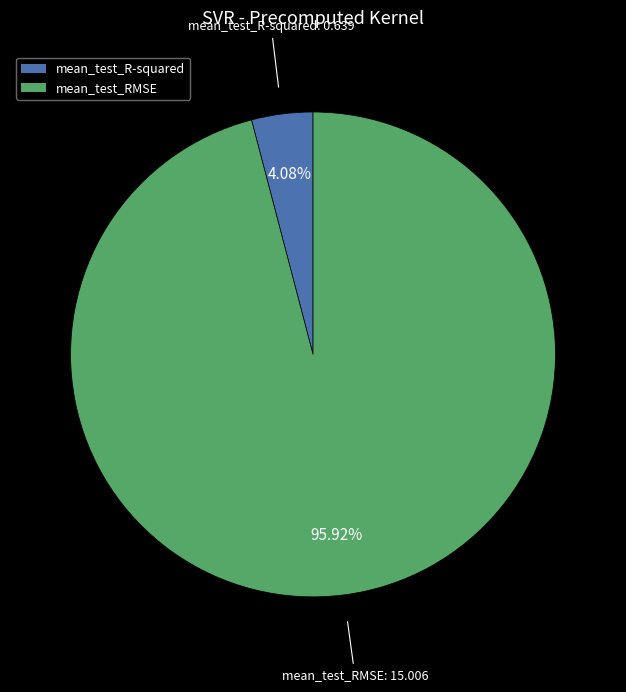

True or false: mean_test_R-squared accounts for 11% of the total.

False